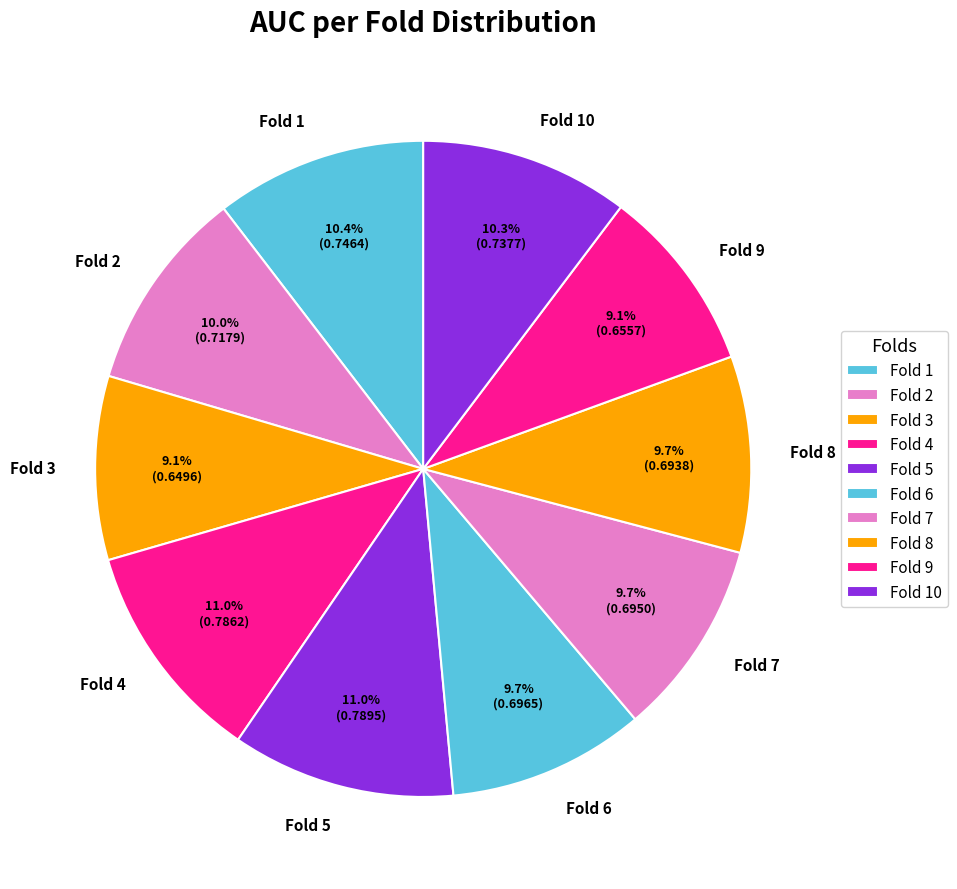

Is the sum of Fold 10 and Fold 4 greater than half?

No